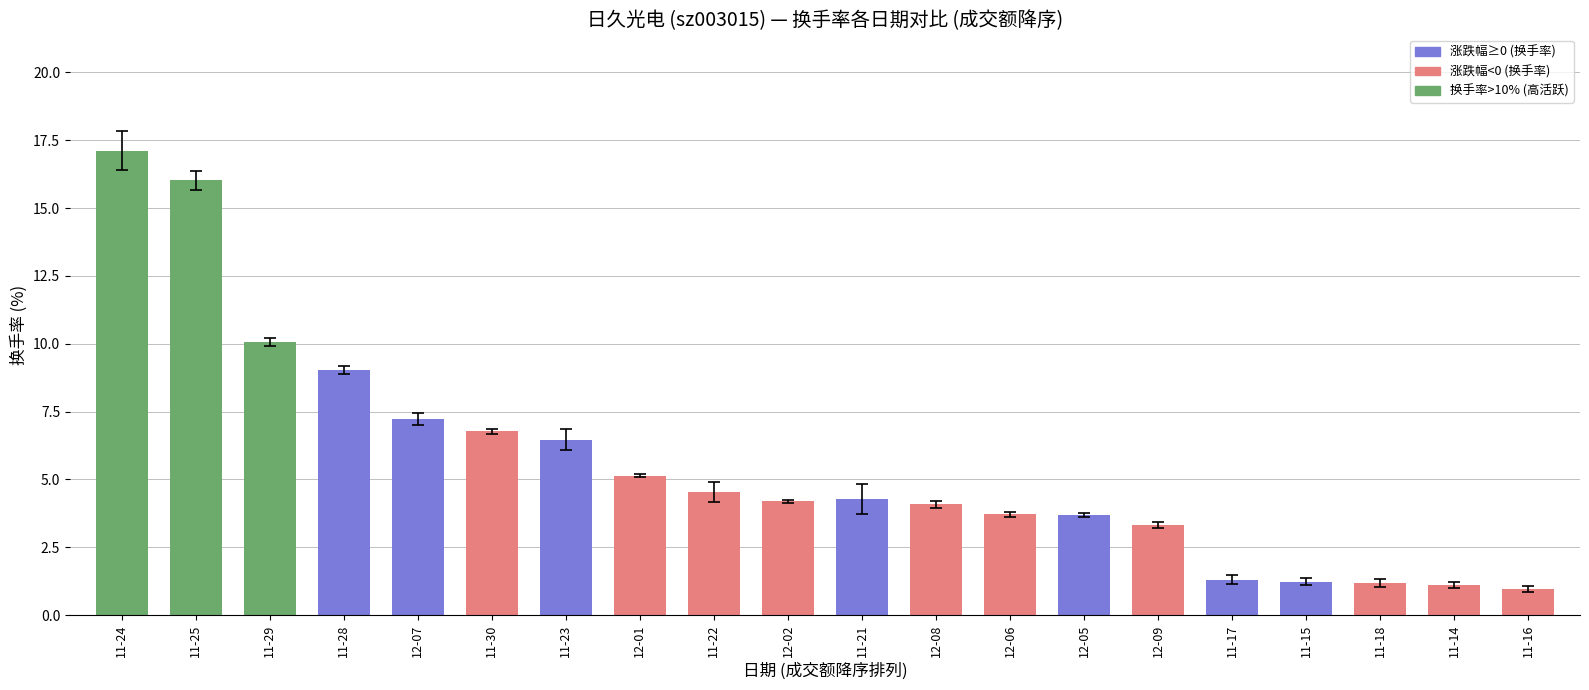

What is the ratio of the value at 11-24 to the value at 12-01?

3.3